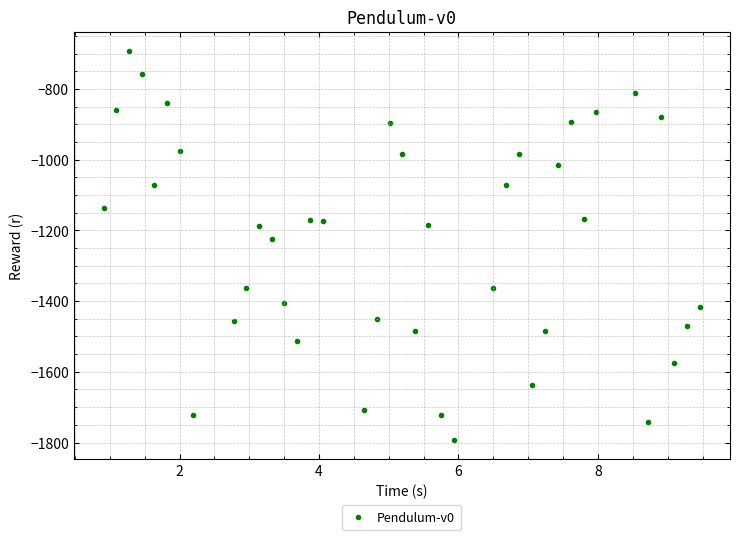

What is the range of Y values (max minus min)?

1099.8